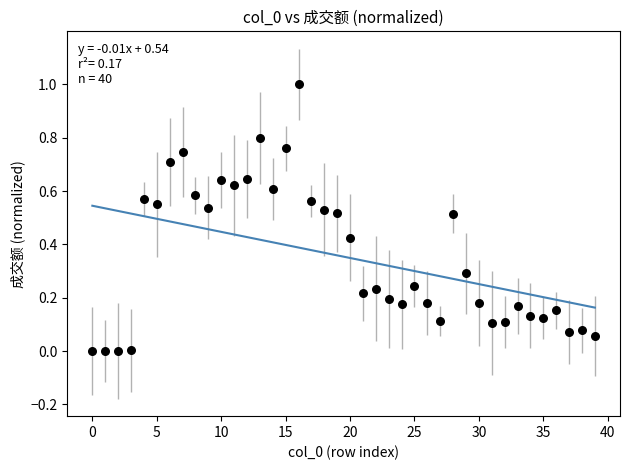

What is the range of Y values (max minus min)?

1.0